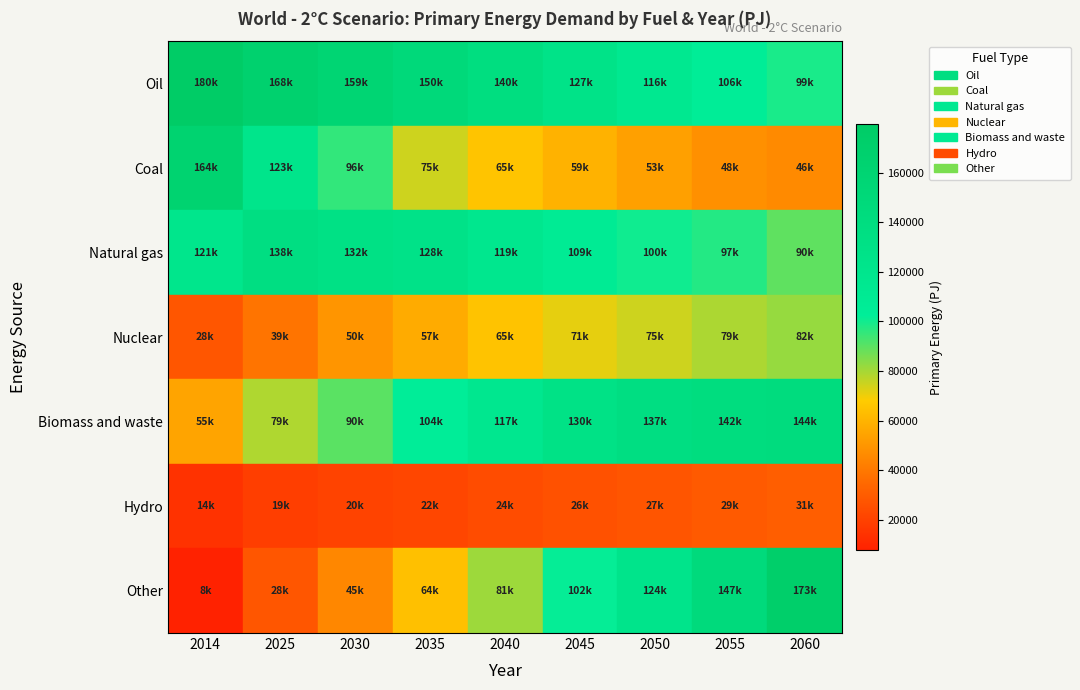

List the labels in order of Nuclear value, largest first.

2014, 2025, 2030, 2035, 2040, 2045, 2050, 2055, 2060